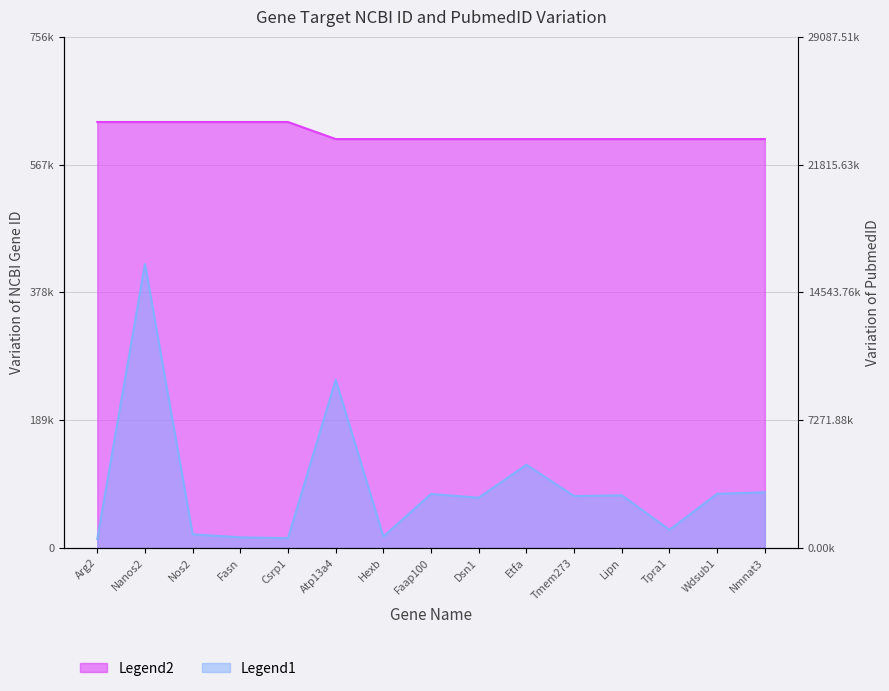

At which category does the chart reach its minimum across all series?

Arg2